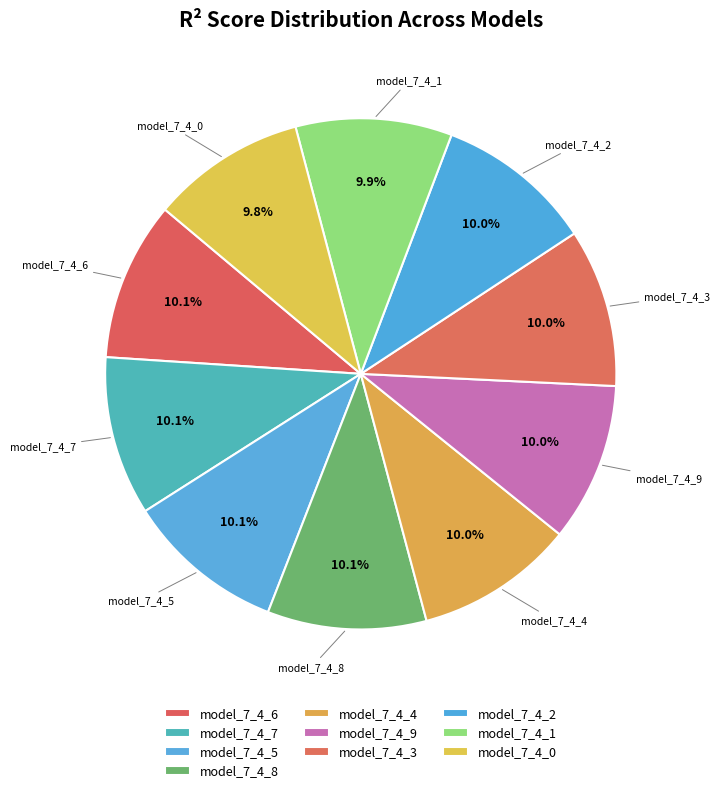

Does model_7_4_0 account for over 50% of the chart?

No